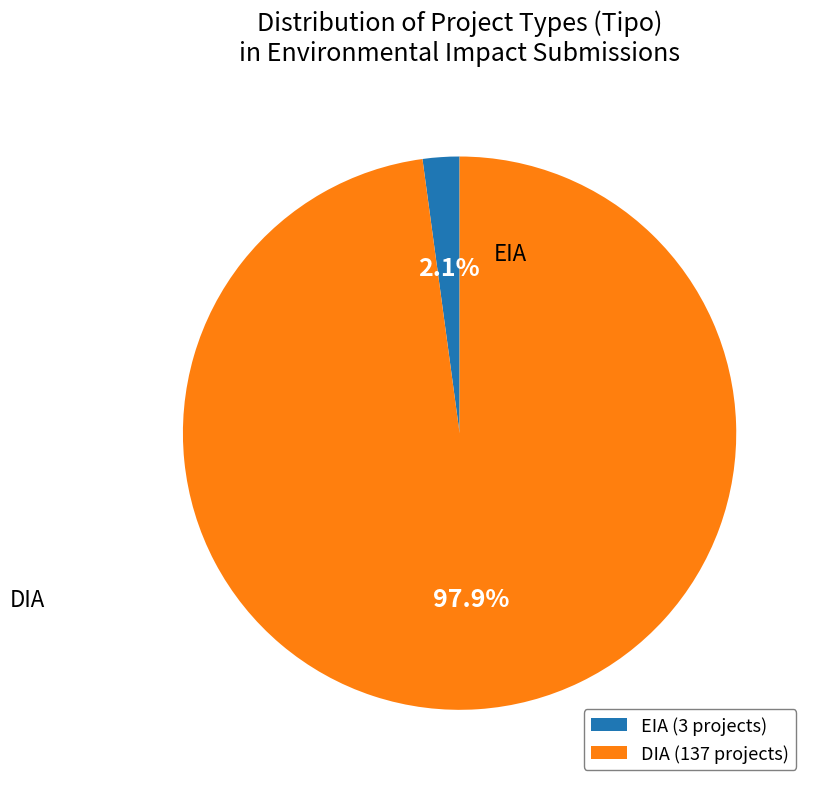

What is the total percentage of EIA and DIA?

100.0%